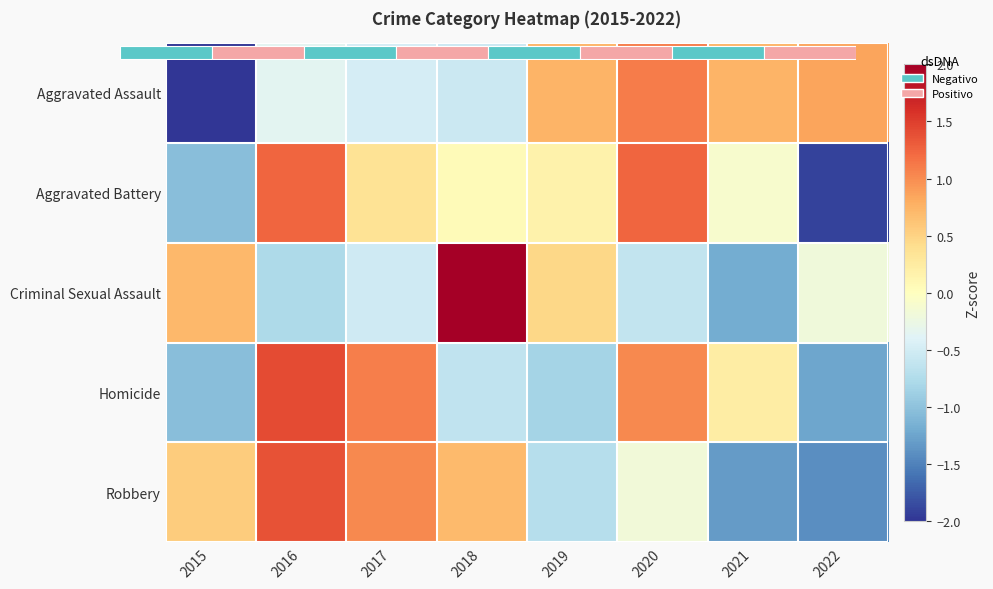

What is the lowest value of the Criminal Sexual Assault series?

-1.2